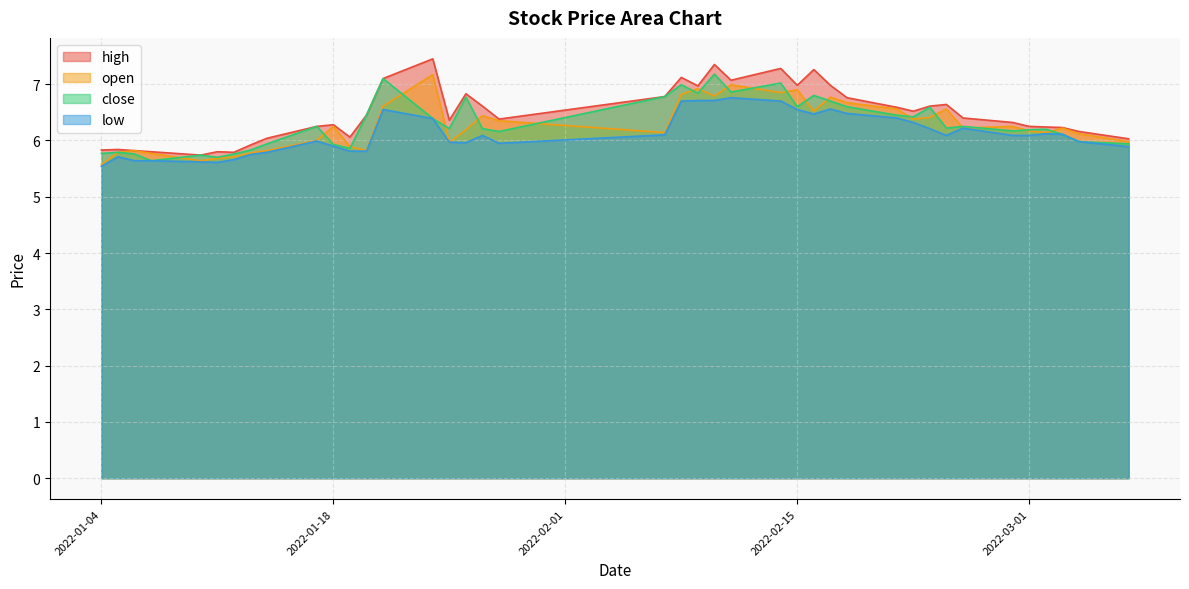

Which has a higher value, 2022-02-09 or 2022-02-07?

2022-02-09